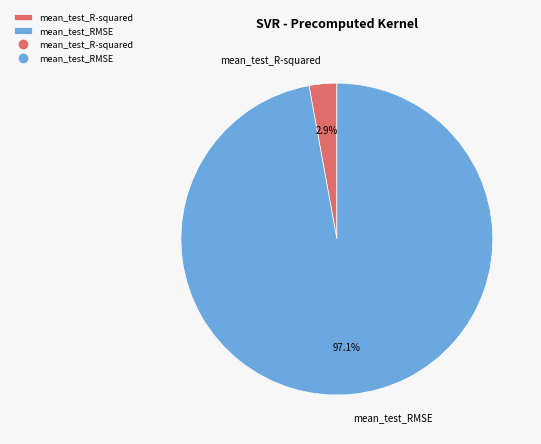

Between mean_test_RMSE and mean_test_R-squared, which is larger?

mean_test_RMSE